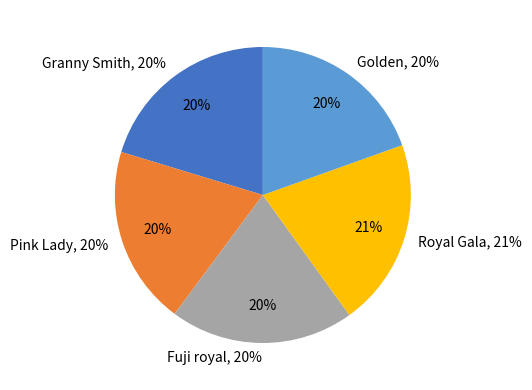

To the nearest percent, what is the difference between the largest and smallest slice percentages?

1%